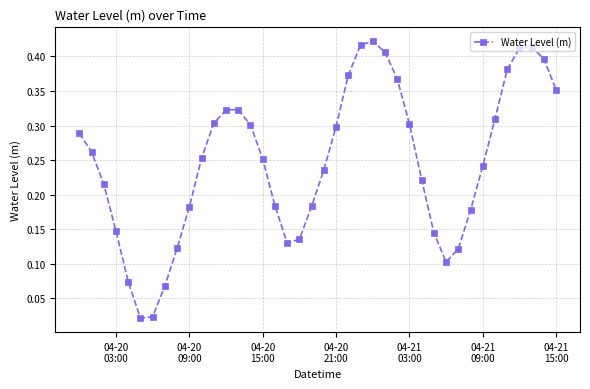

True or false: there are more than 2 points higher than both neighbors.

True